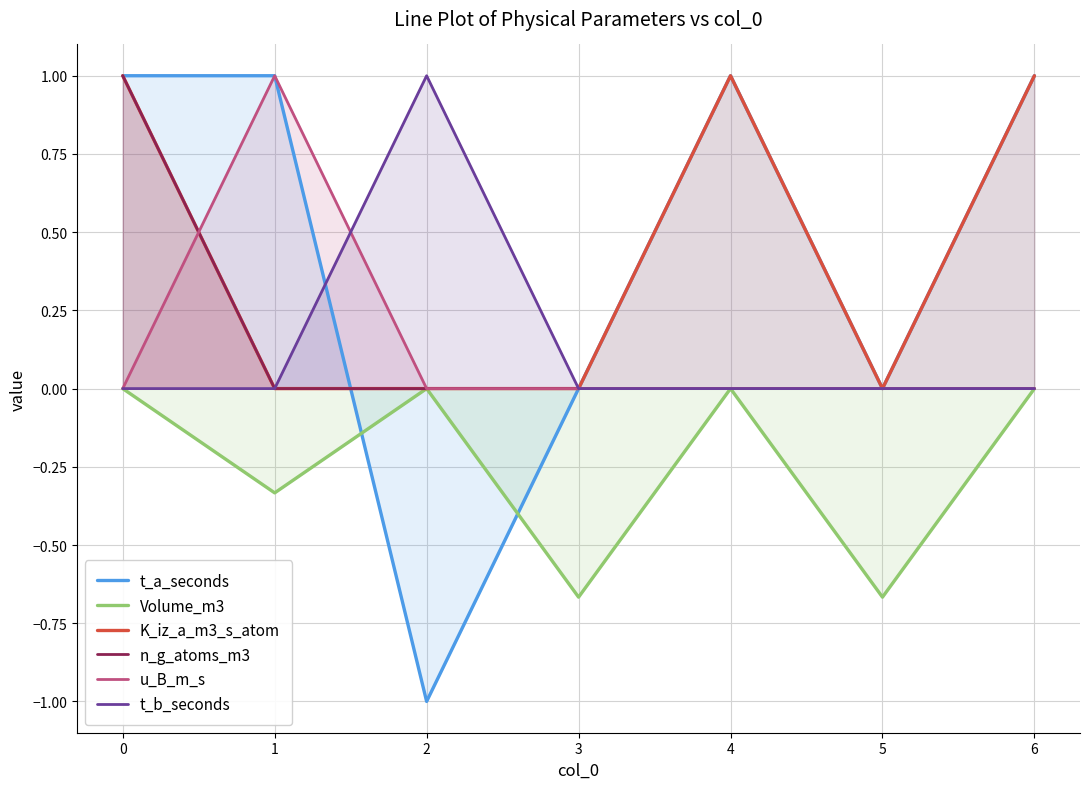

At which category does t_b_seconds reach its first local peak?

2